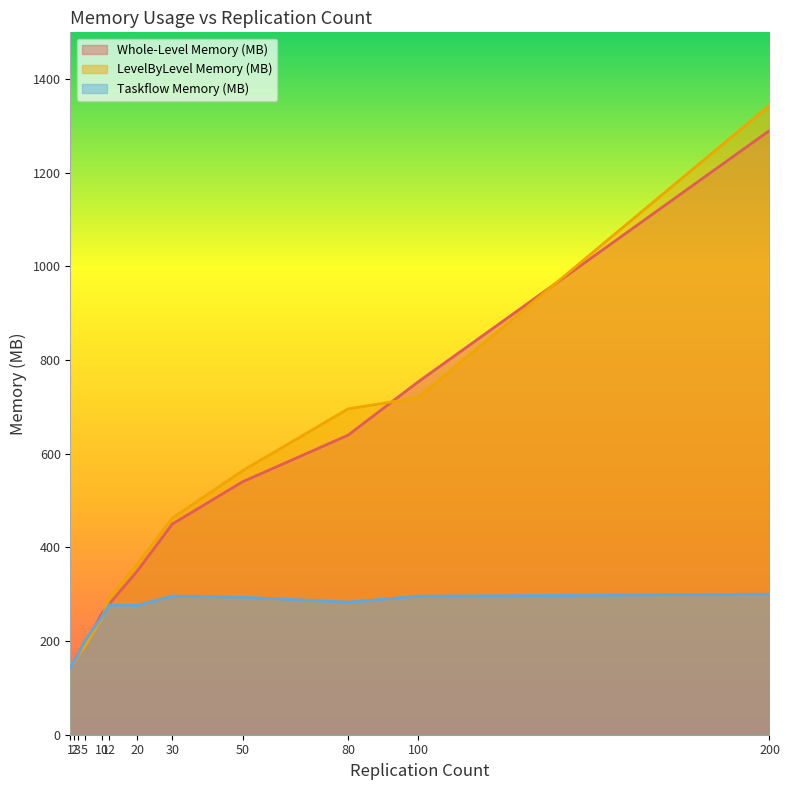

Is the value of Whole-Level Memory (MB) at 12 greater than the value of Taskflow Memory (MB) at 100?

No